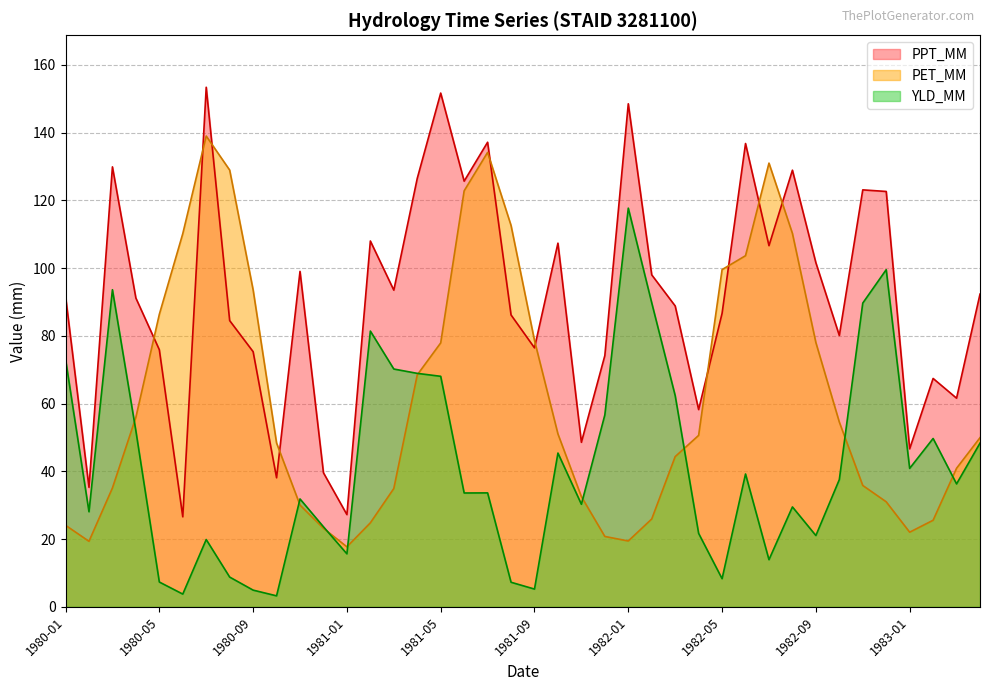

What is the highest value of the YLD_MM series?

117.7